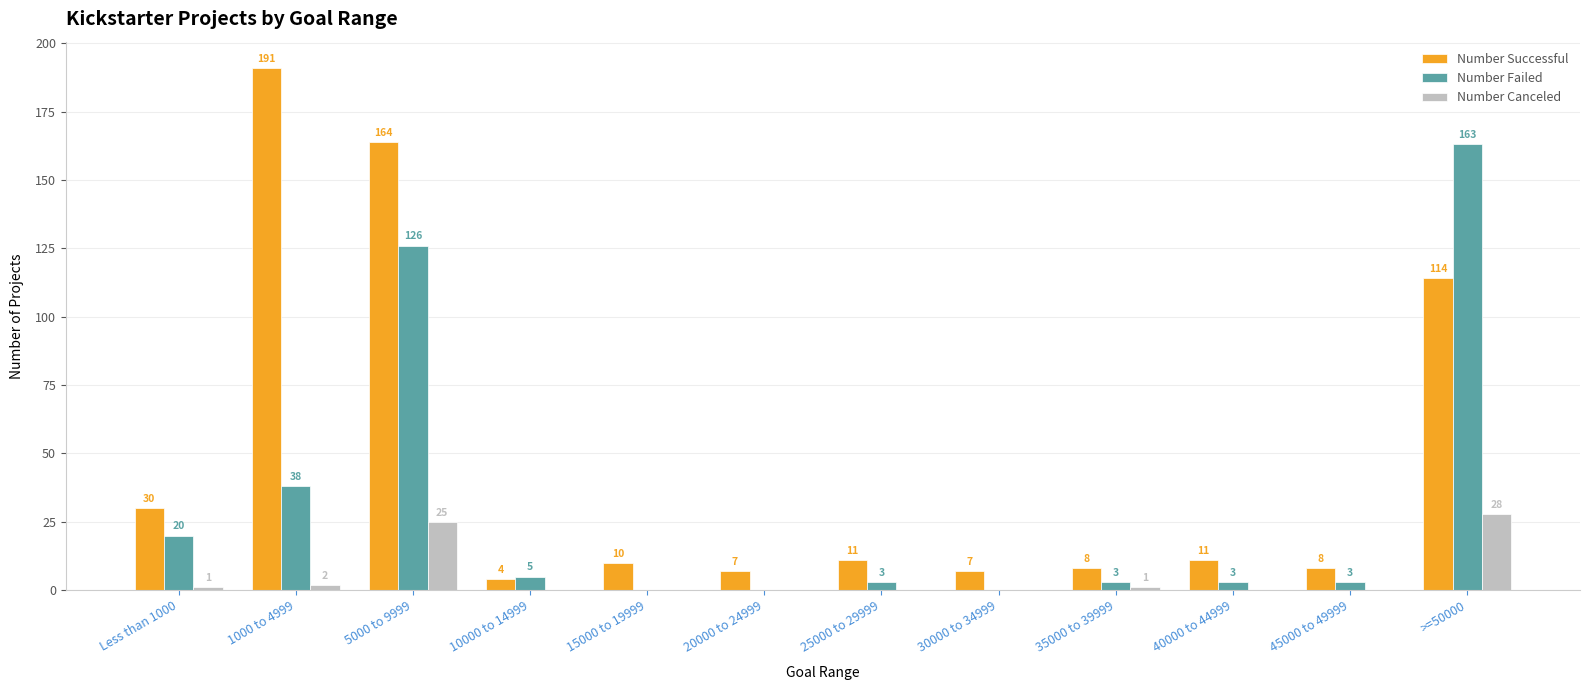

Which category has the highest value across all series?

1000 to 4999